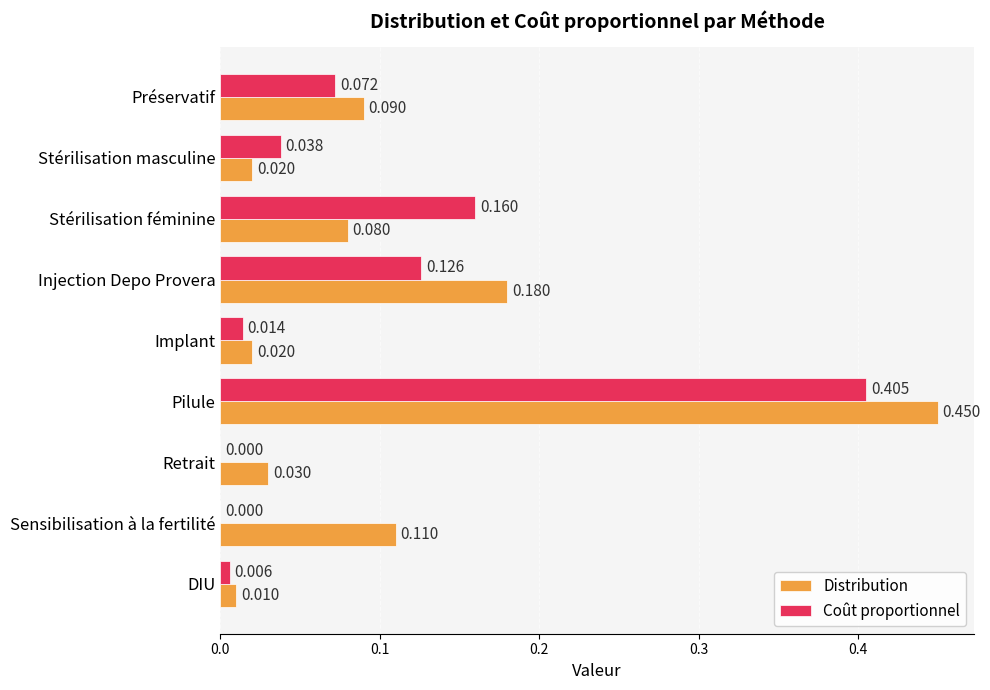

Which series has the largest total across all categories?

Distribution